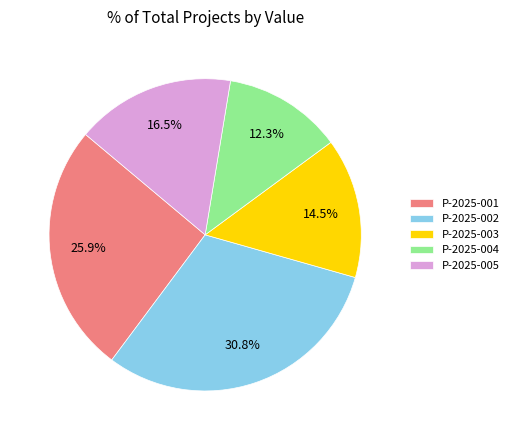

Rank the categories by value from highest to lowest.

P-2025-002, P-2025-001, P-2025-005, P-2025-003, P-2025-004